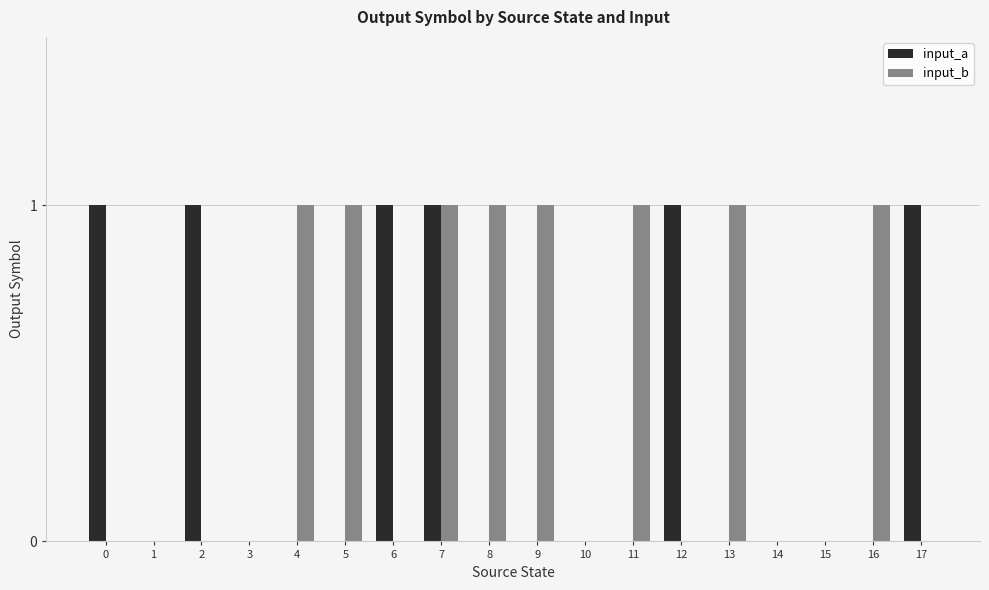

Which series has the largest total across all categories?

input_b